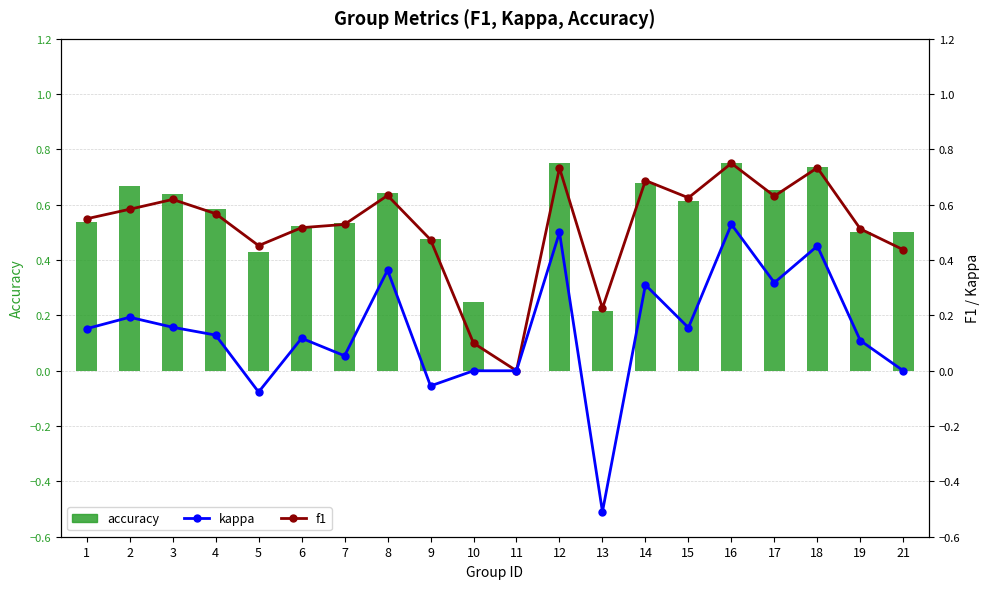

What is the total value across all series at 8?

1.6